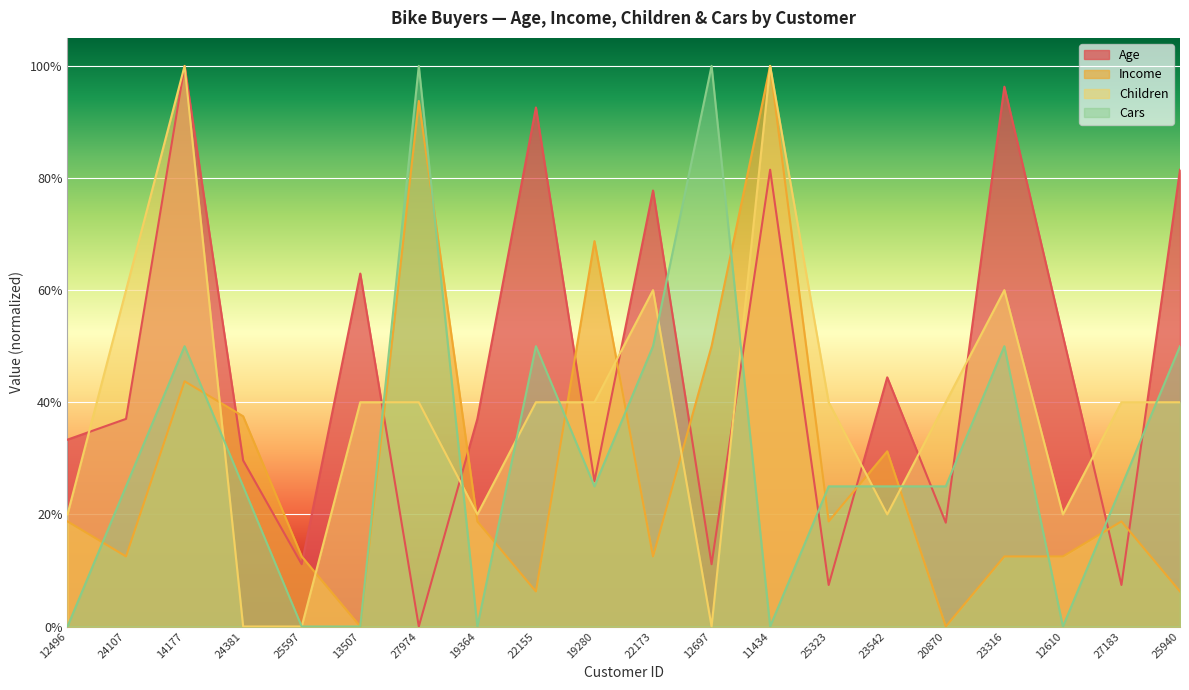

What value does the Cars series have at 22173?

0.5